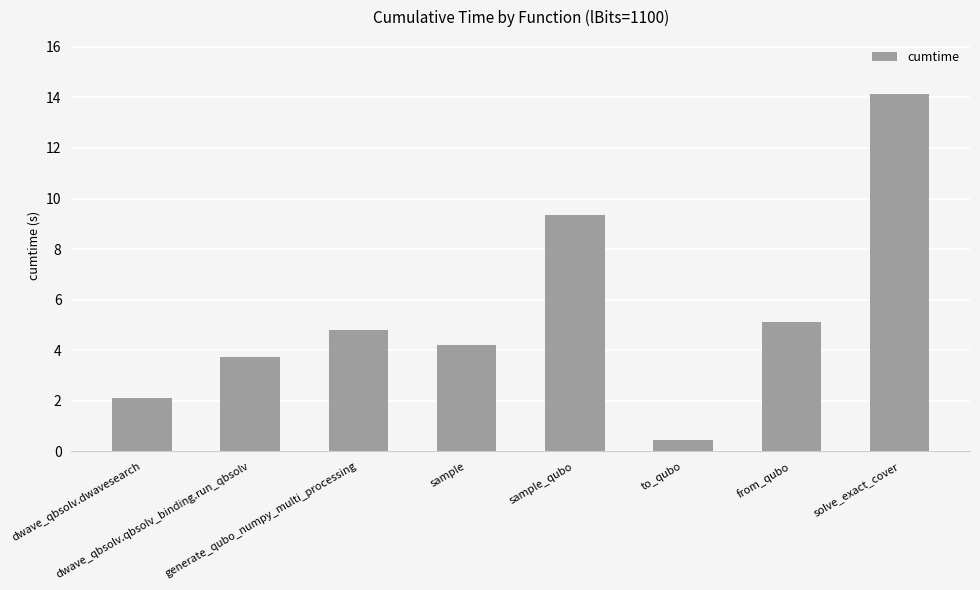

What is the sum of the values at dwave_qbsolv.qbsolv_binding.run_qbsolv and sample_qubo?

13.1